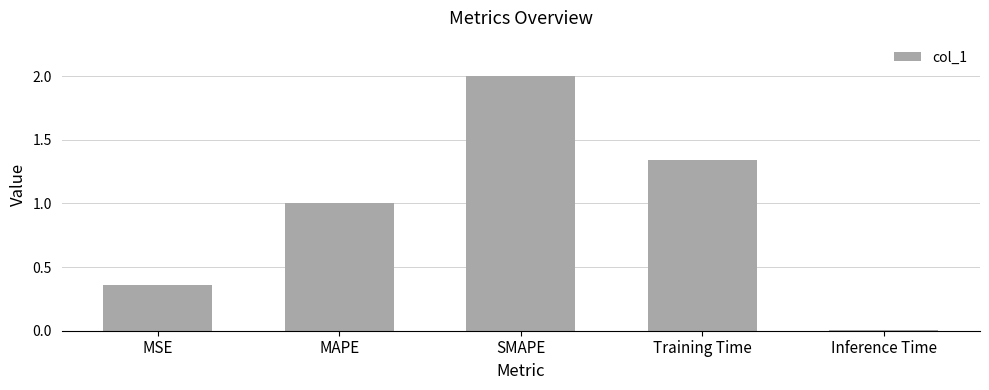

Which category has the lowest value across all series?

Inference Time